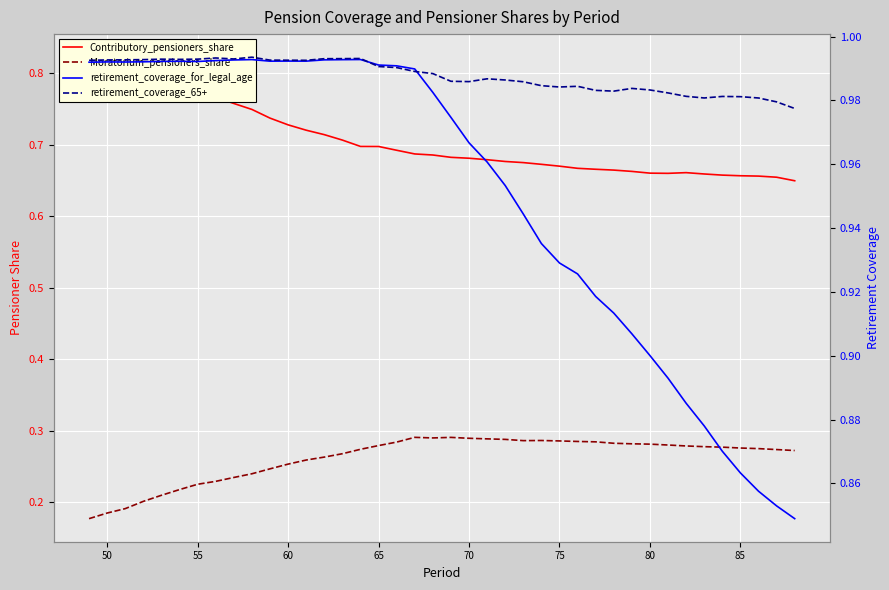

What is the average value of the retirement_coverage_for_legal_age series?

1.0